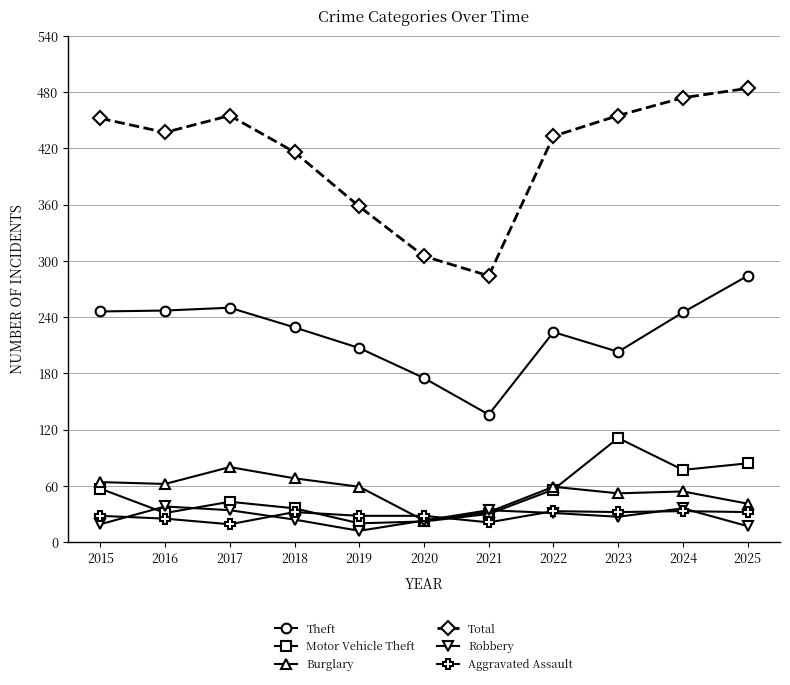

What is the value of the Total point at the 2nd from the left?

437